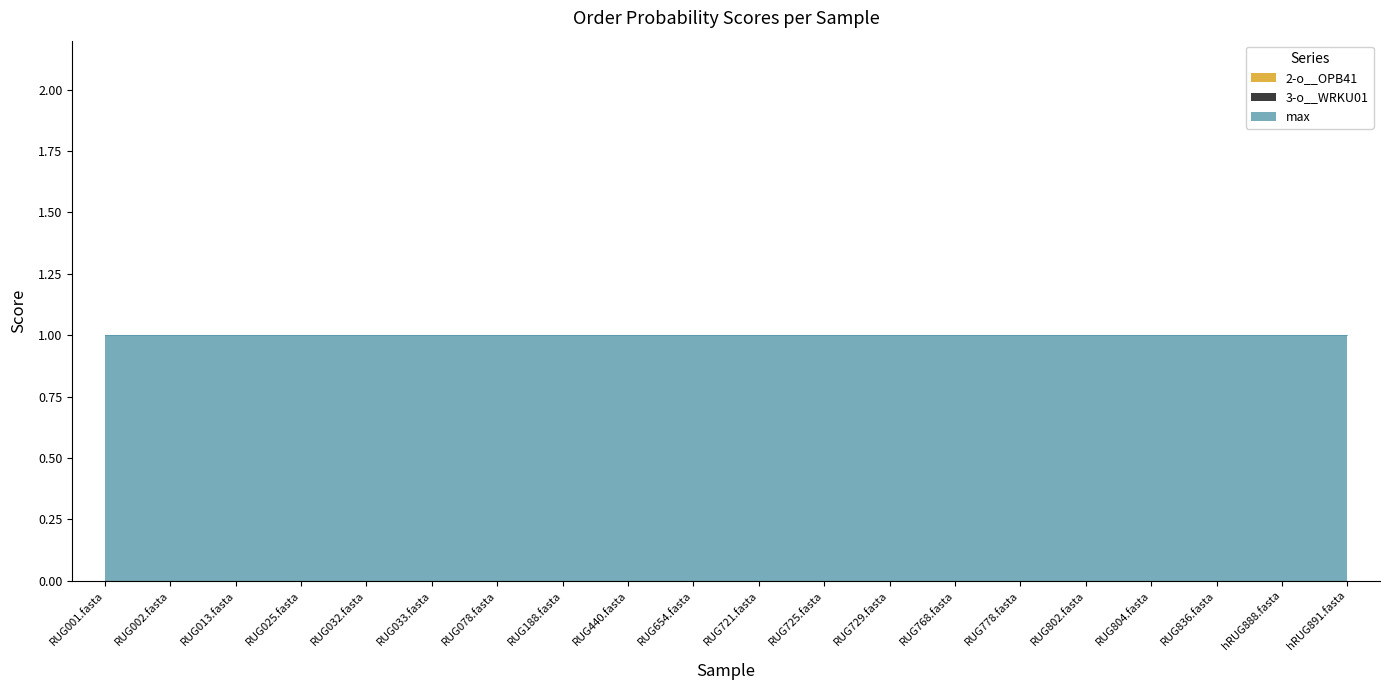

Does the chart have visible grid lines?

No